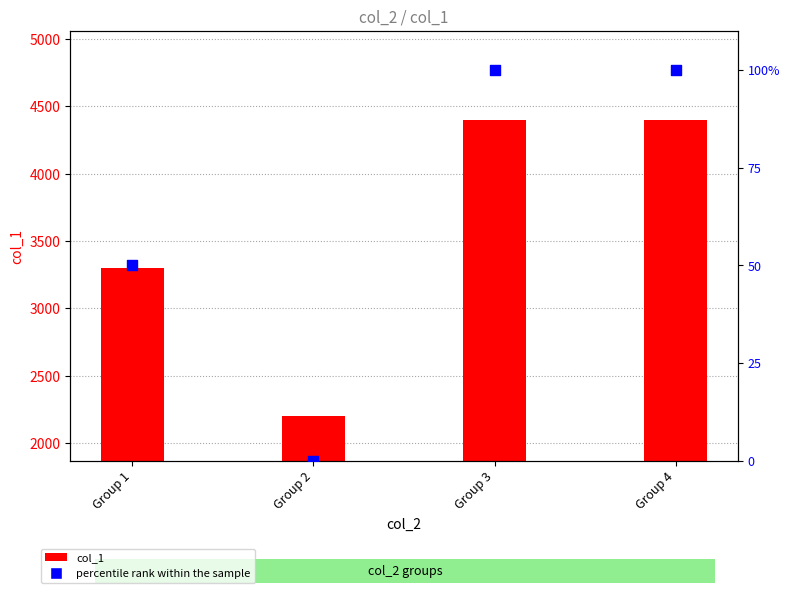

Which series has the largest total across all categories?

col_1